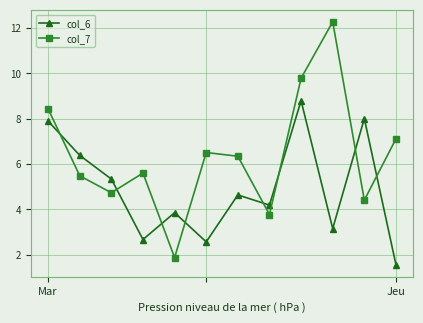

List the series in order of their peak value, highest first.

col_7, col_6